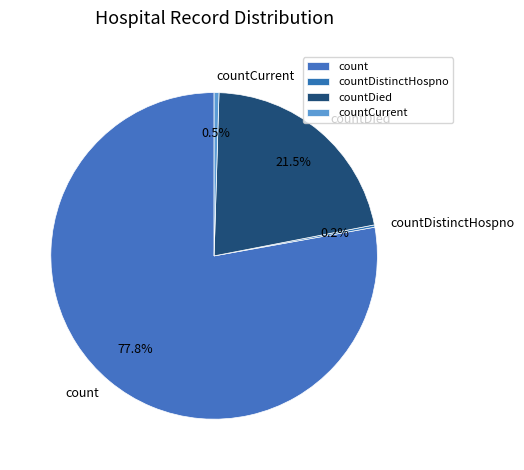

What is the majority slice?

count